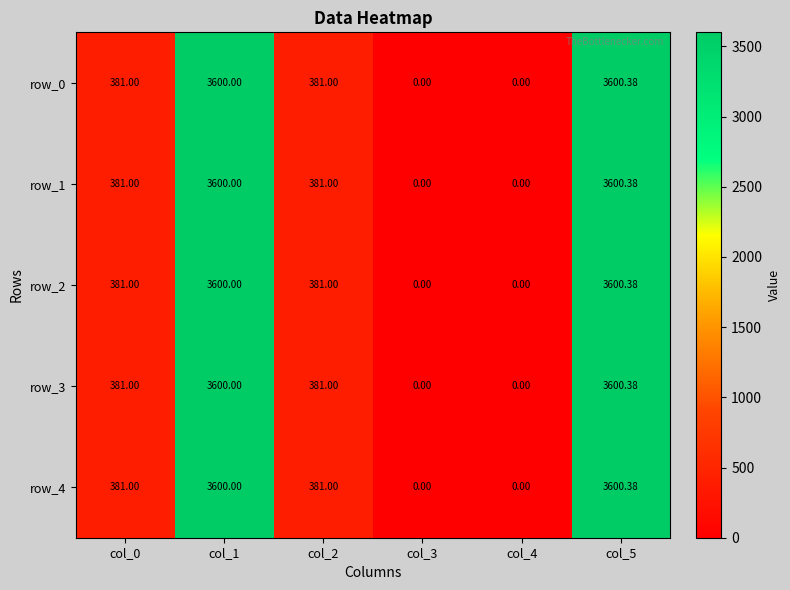

How many data points does each series have?

6